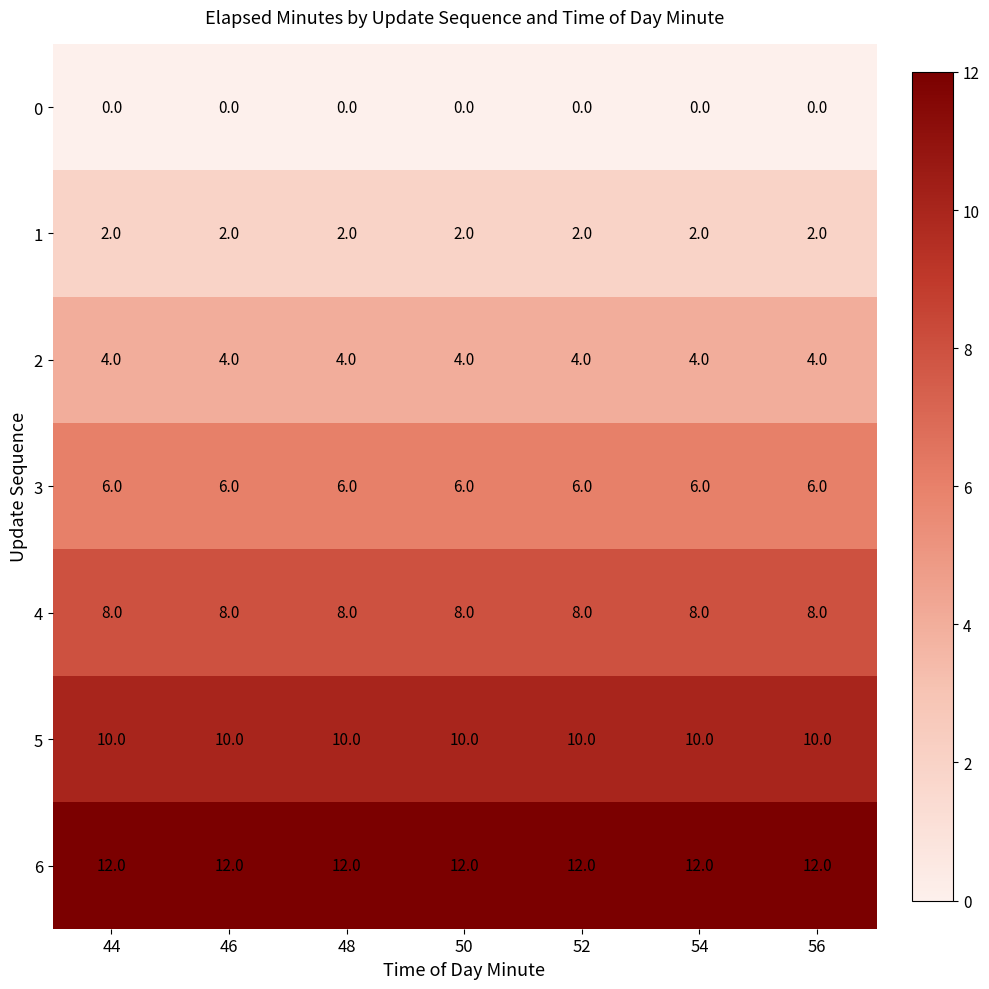

What is the highest value of the 5 series?

10